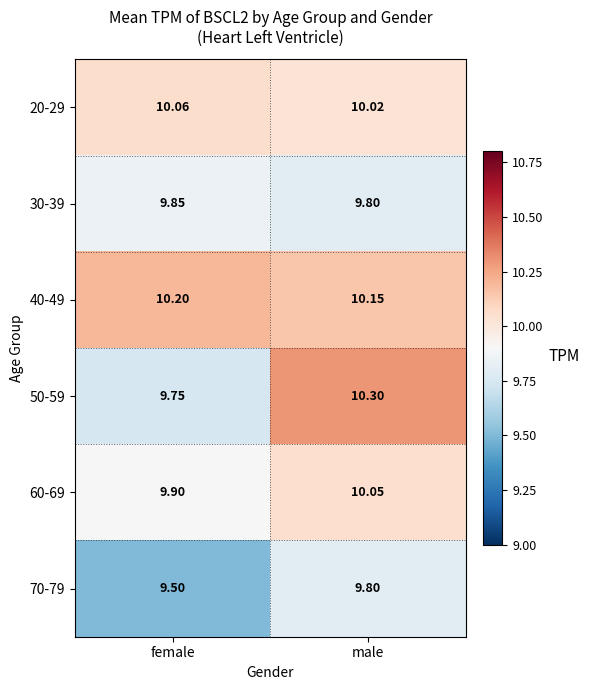

At which label does 50-59 reach its peak?

male